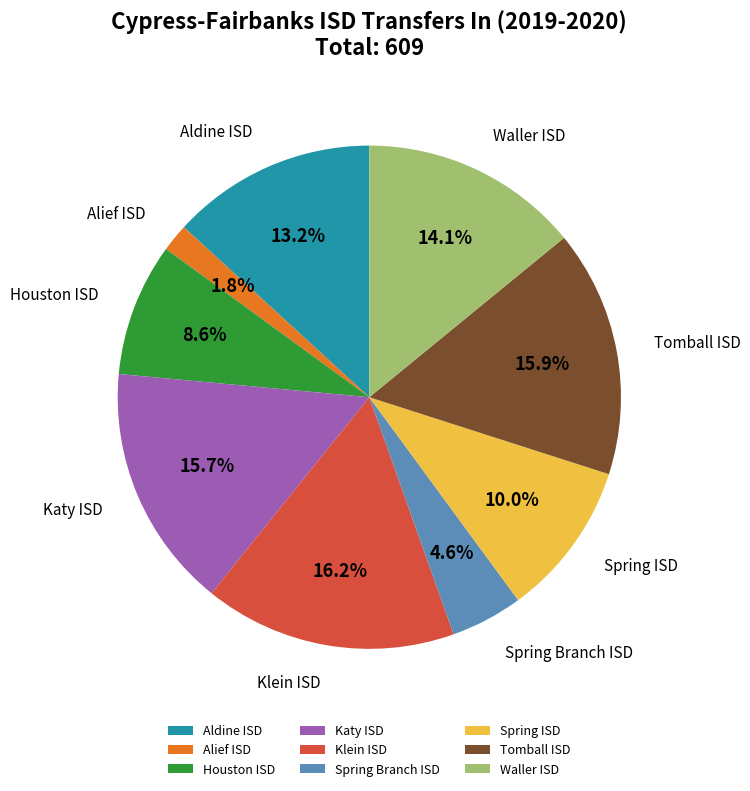

How much of the chart is everything except Klein ISD?

83.8%